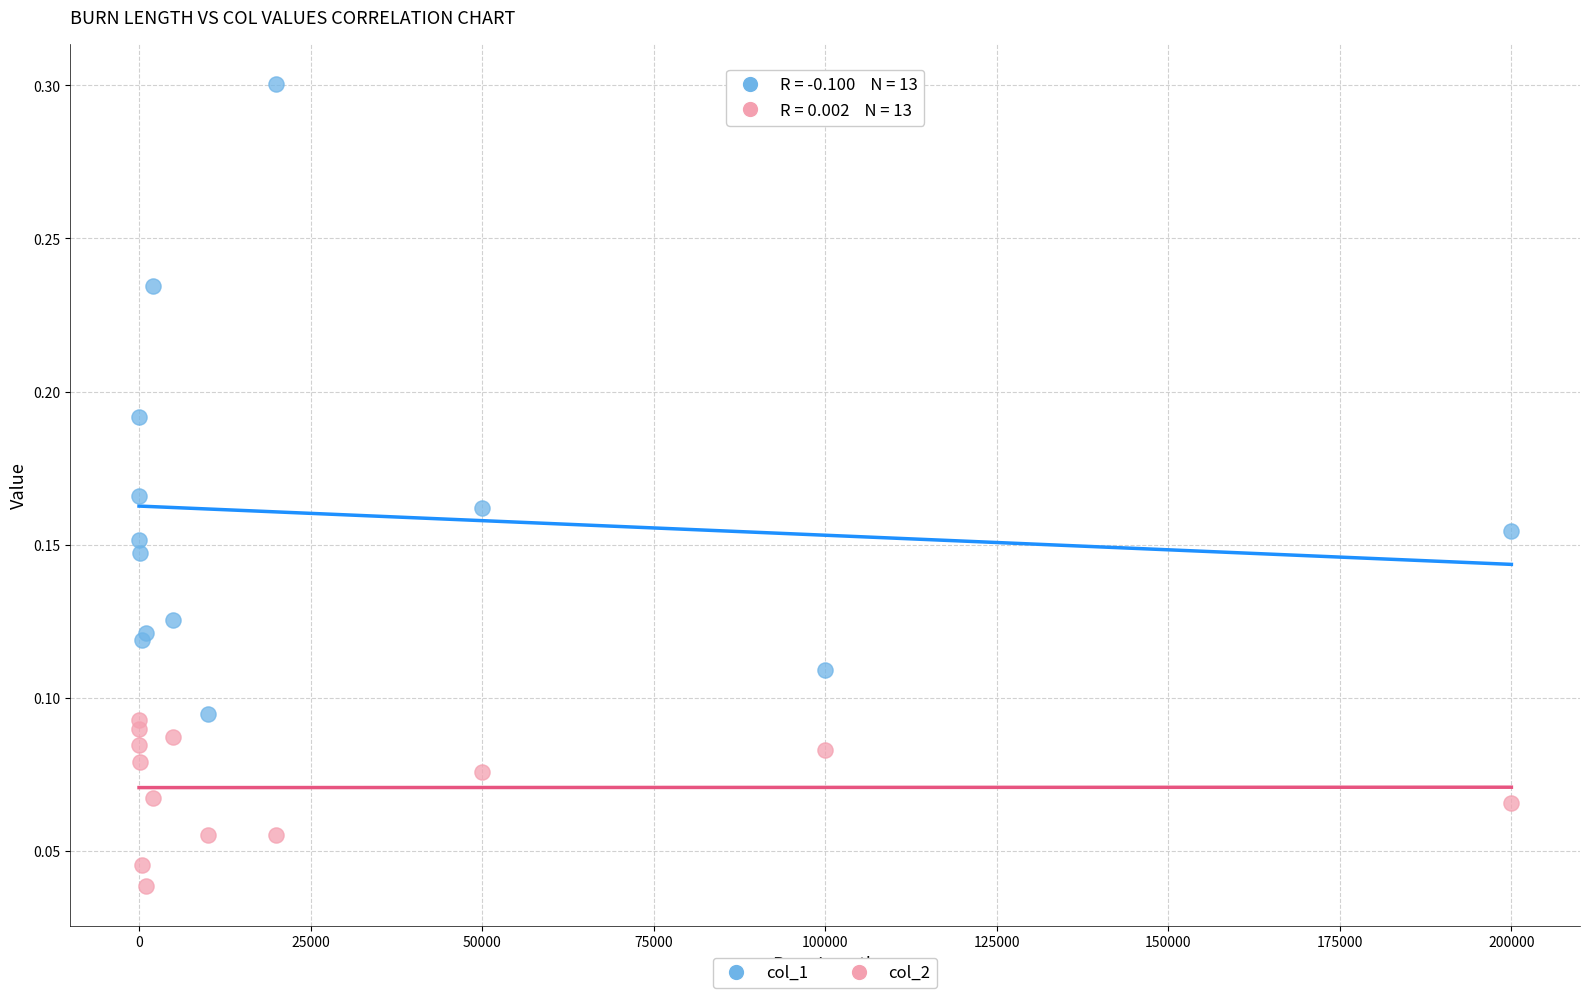

Which series contains the lowest Y value?

col_2